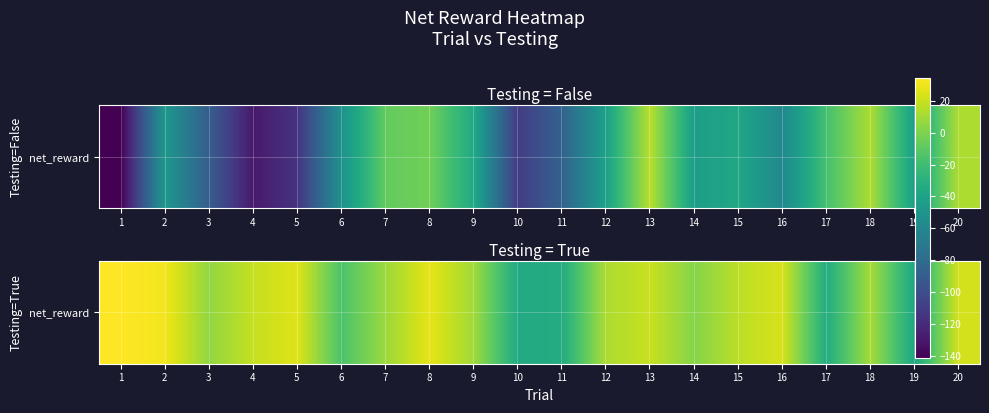

Reading left to right, what are all the values shown in this chart?

34.3	31.0	5.5	18.9	25.8	-15.0	8.1	27.5	9.5	-34.3	-33.3	12.6	19.8	2.2	16.4	23.6	-32.8	11.0	-36.9	22.5